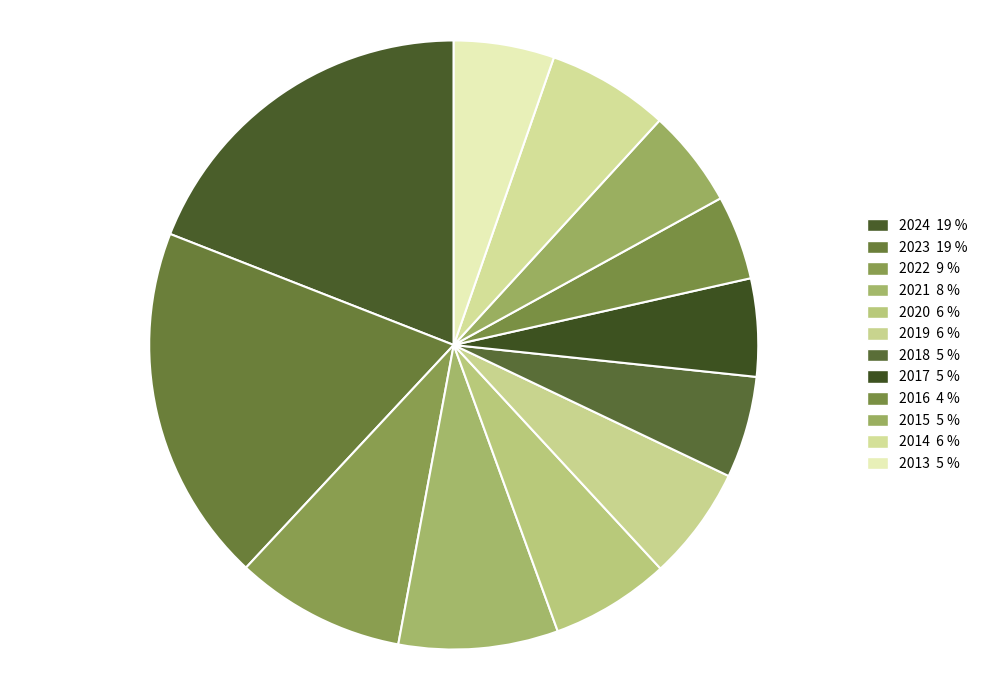

How much of the chart is everything except 2017?

94.8%